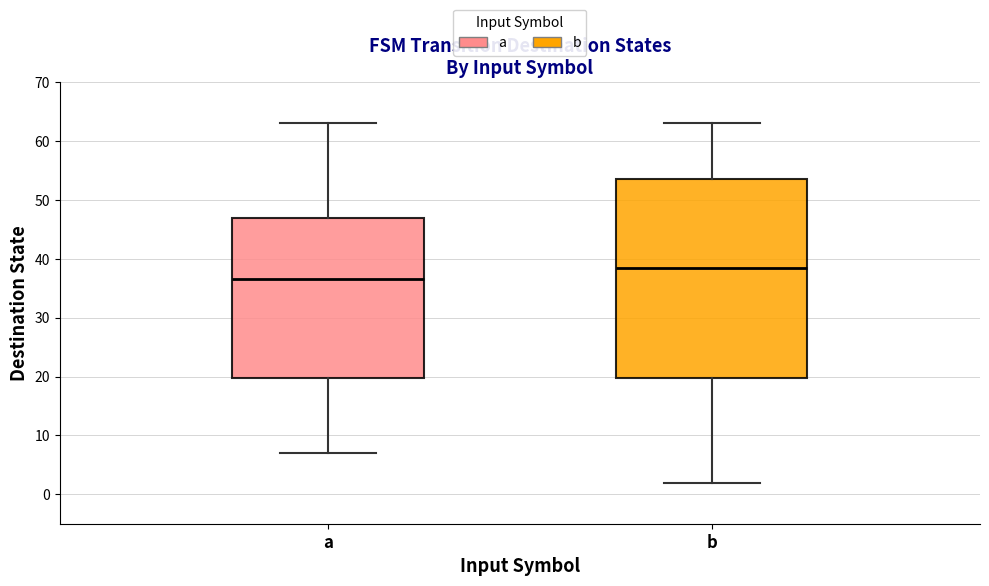

Which box has the highest median line?

b